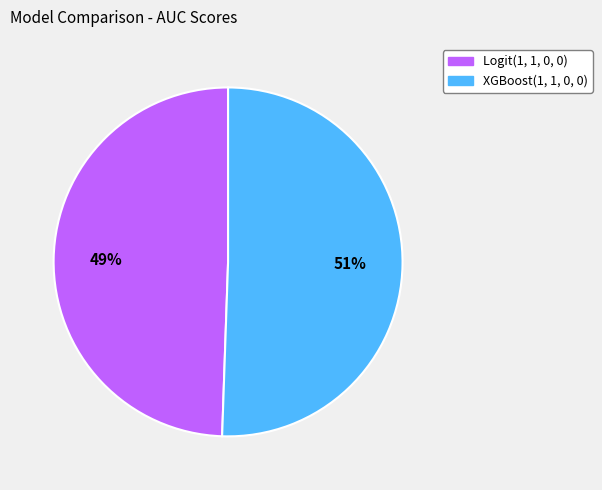

Is Logit(1, 1, 0, 0) the majority of the pie?

No